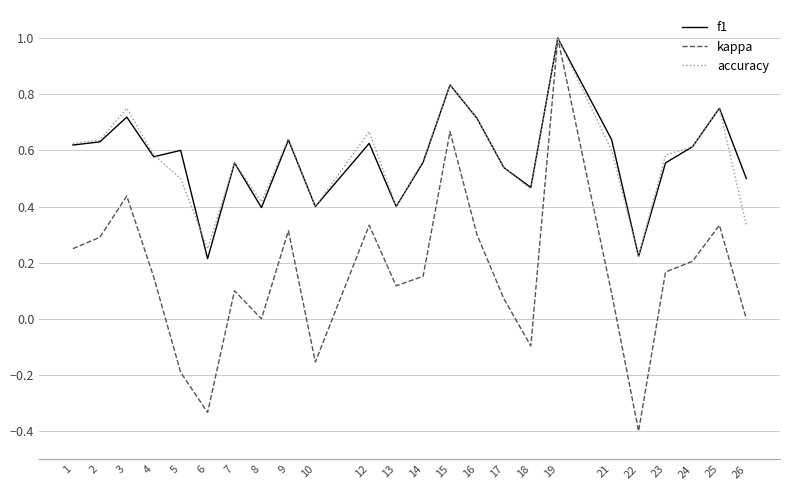

Is the value of kappa at 15 greater than the value of accuracy at 15?

No